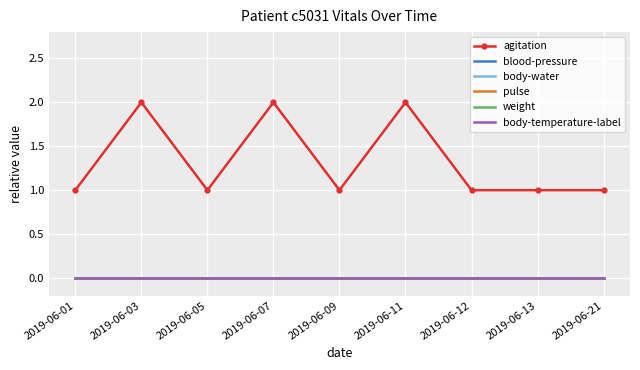

True or false: body-water has more than 2 interior local peaks.

False